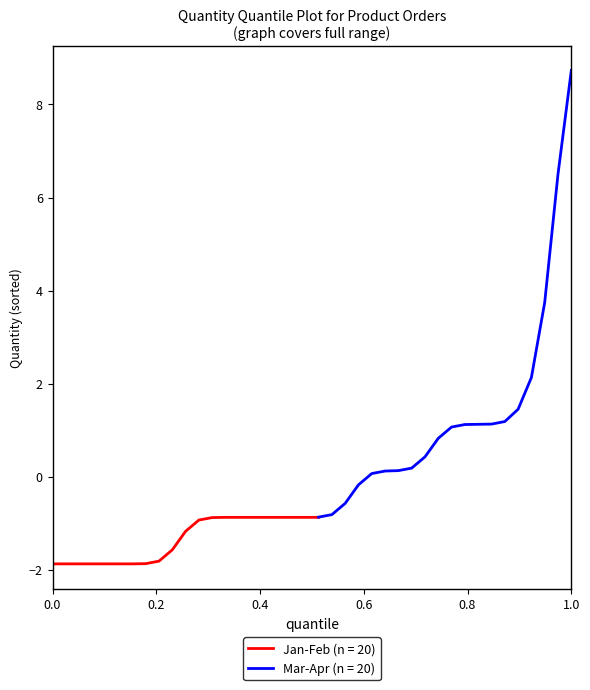

What is the maximum value for Jan-Feb (n = 20)?

-0.9